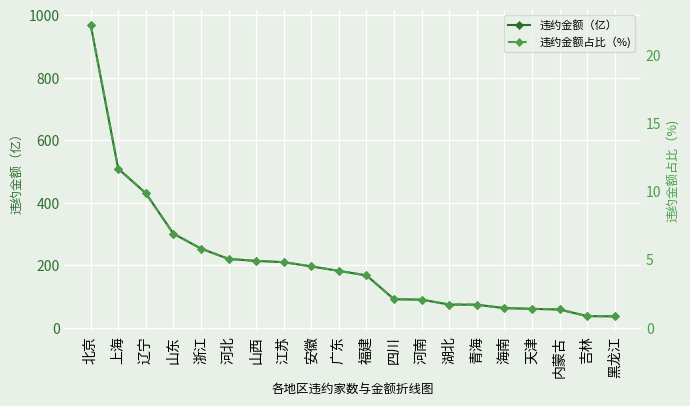

What is the difference between the second highest and second lowest values in the 违约金额（亿） series?

471.5